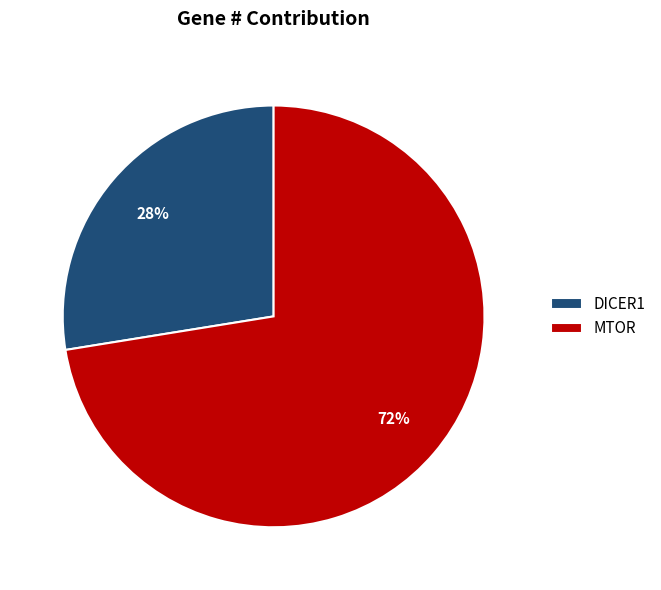

To the nearest percent, what percentage of the pie is MTOR?

72%